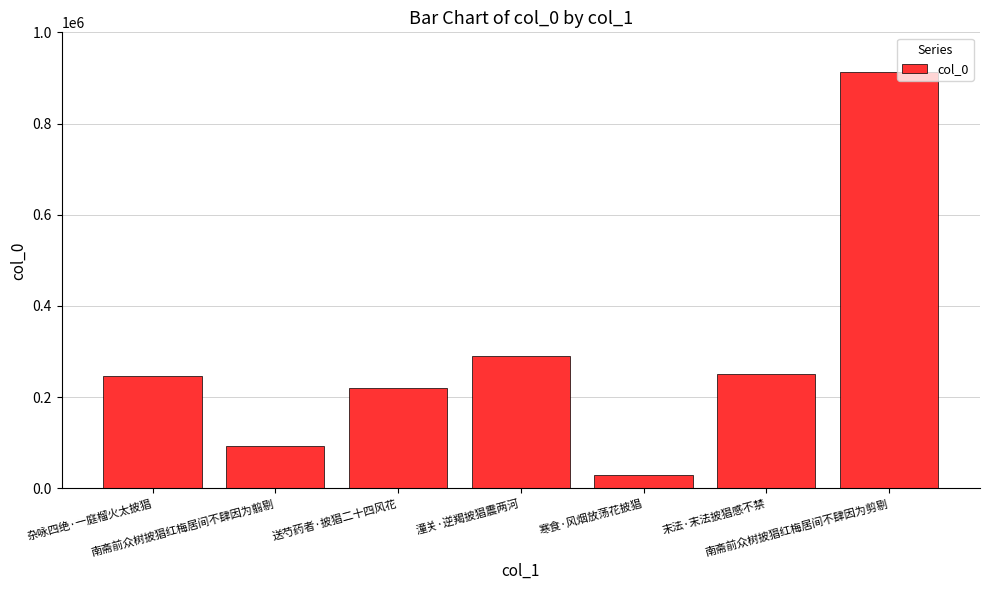

What position from the left is 送芍药者·披猖二十四风花?

3